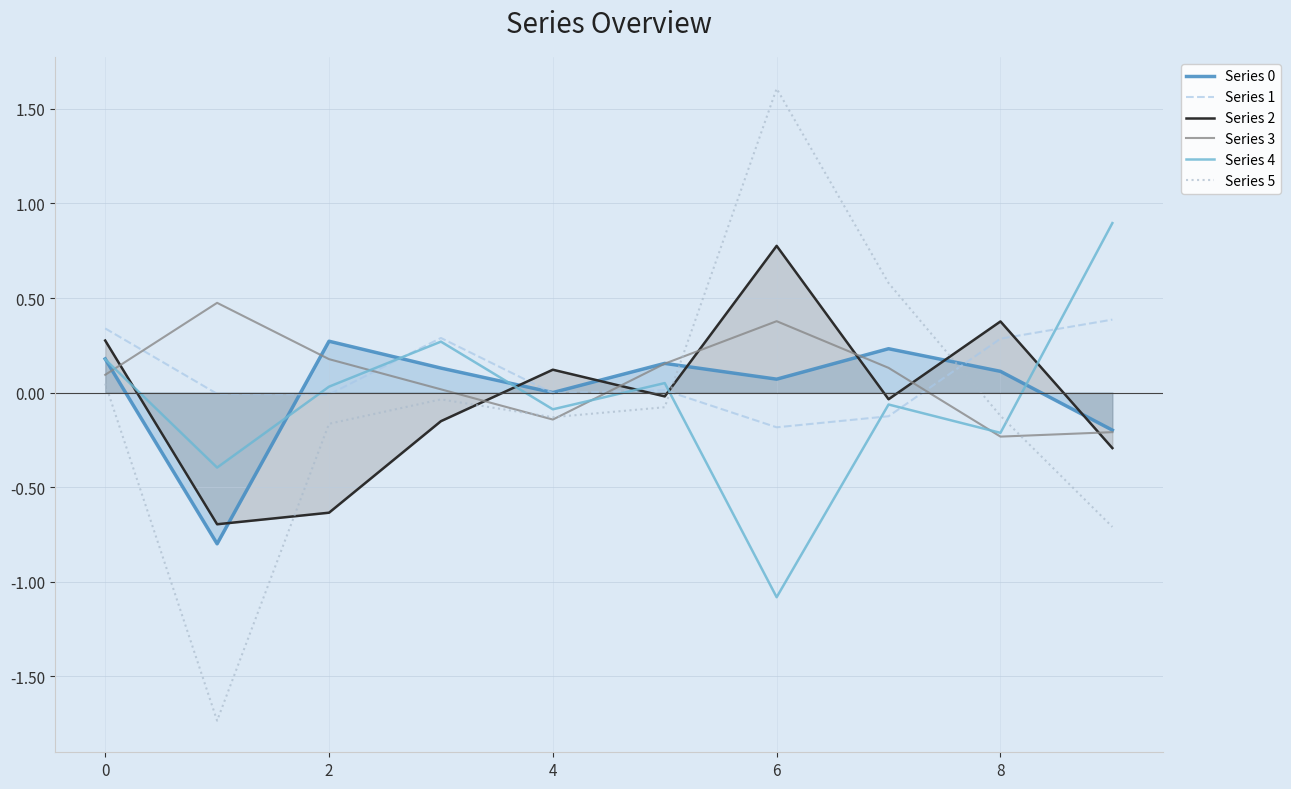

The Series 2 series shows 0.4 at 6. True or false?

False